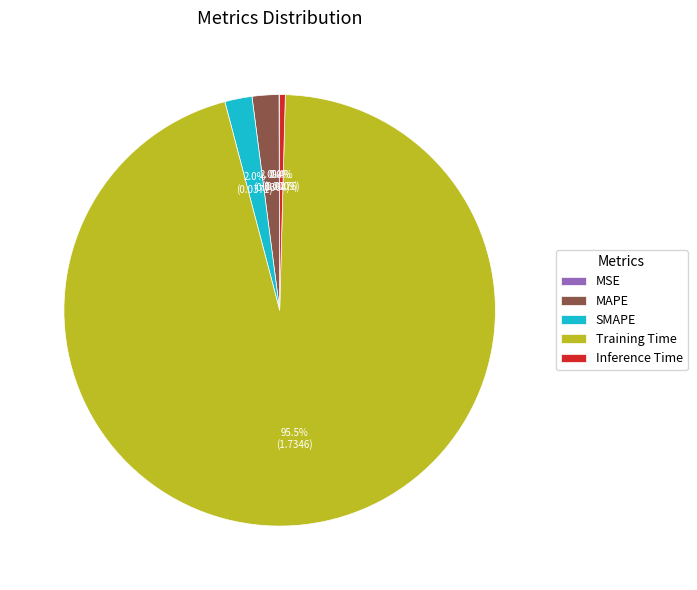

Is the sum of Training Time and Inference Time greater than half?

Yes